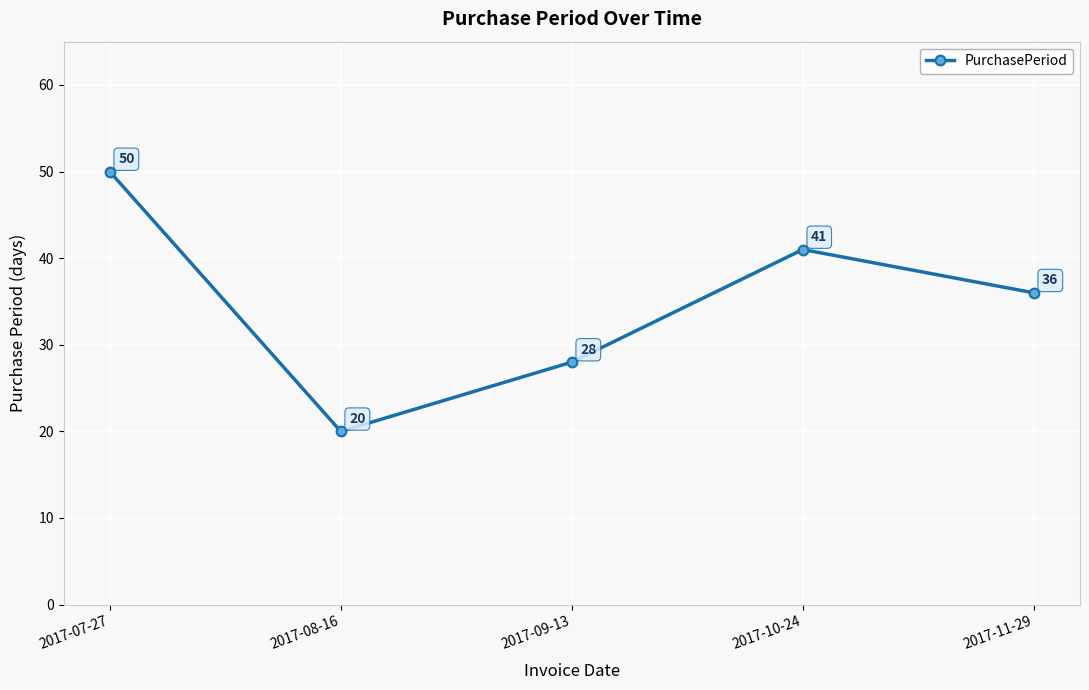

How many distinct data groups are displayed?

1